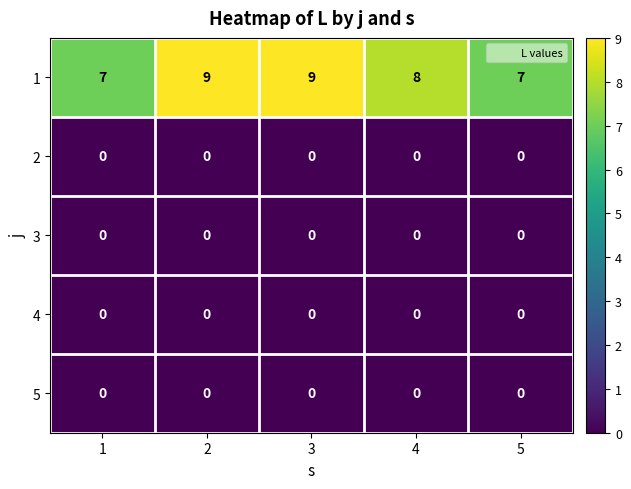

At how many categories does at least one series exceed 2?

5